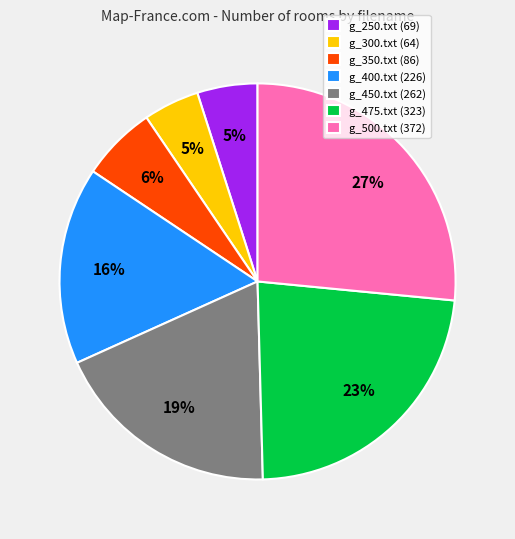

Which category has the biggest portion of the pie?

g_500.txt